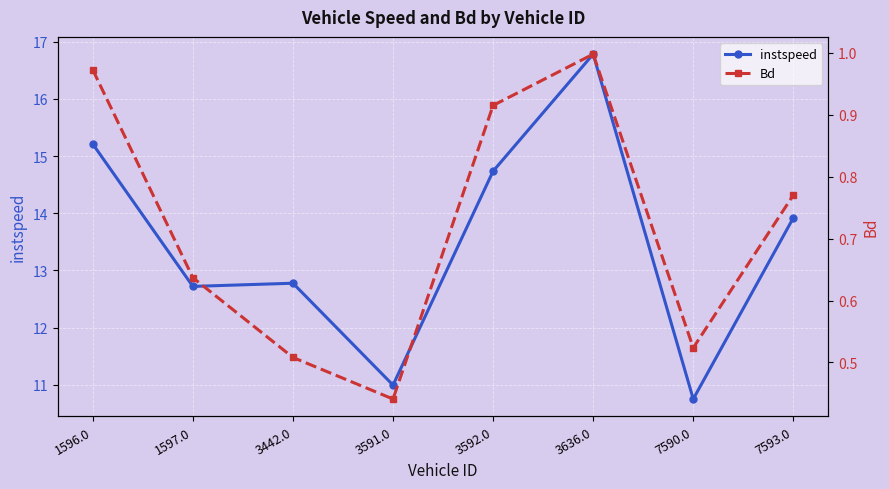

What is the smallest value displayed?

0.4